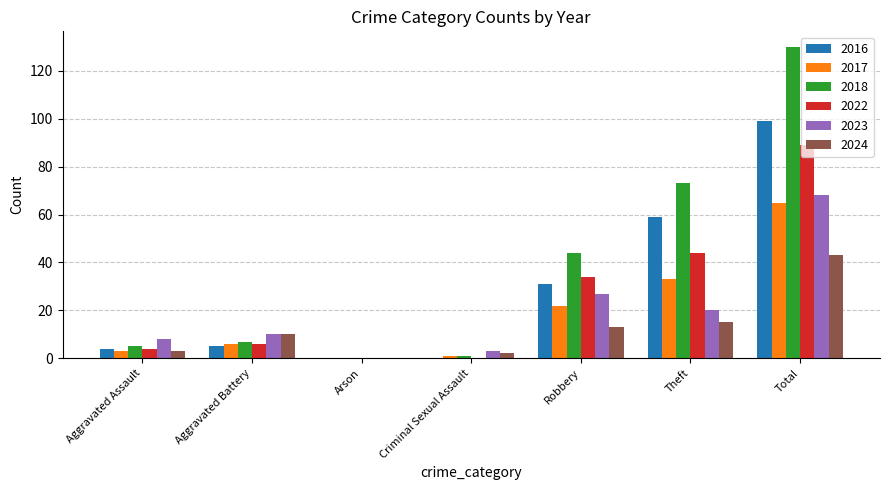

What is the total value across all series at Aggravated Battery?

44